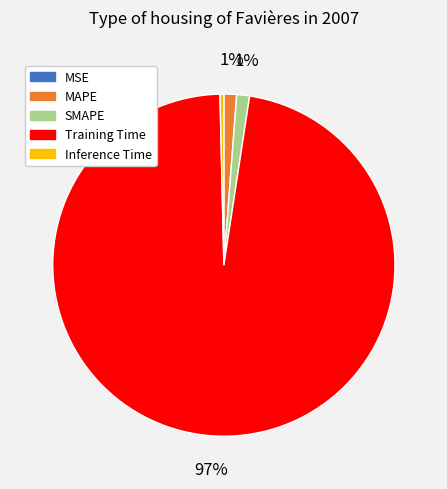

What is the largest slice in the pie chart?

Training Time